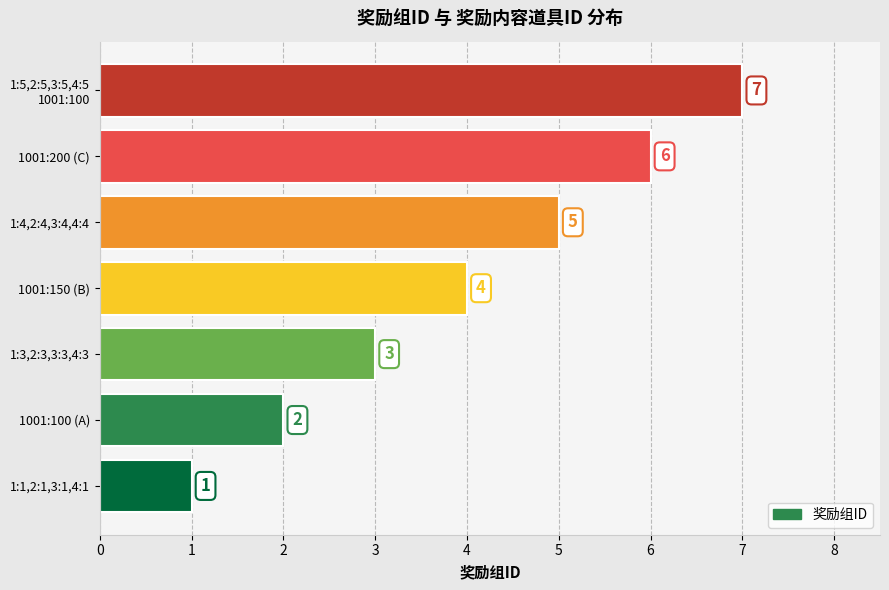

What is the change in value from 1001:150 (B) to 1:4,2:4,3:4,4:4?

+1